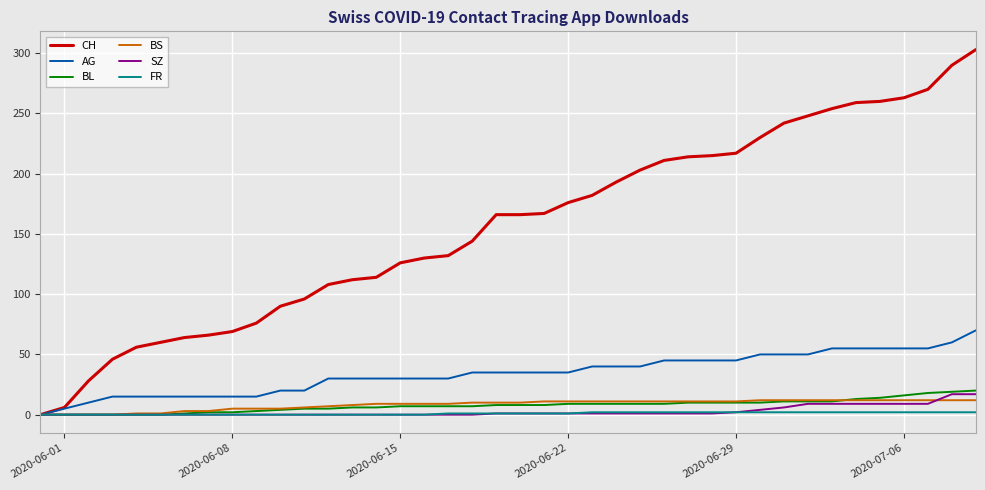

What is the highest value of the CH series?

303